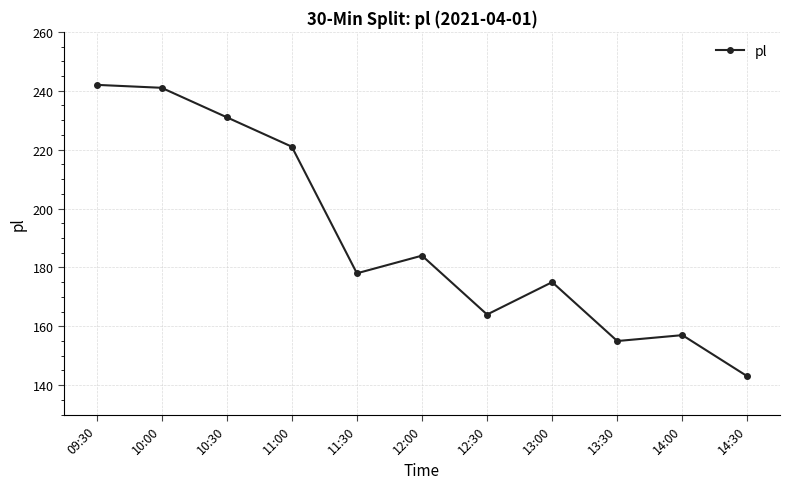

What is the maximum value shown in the chart?

242